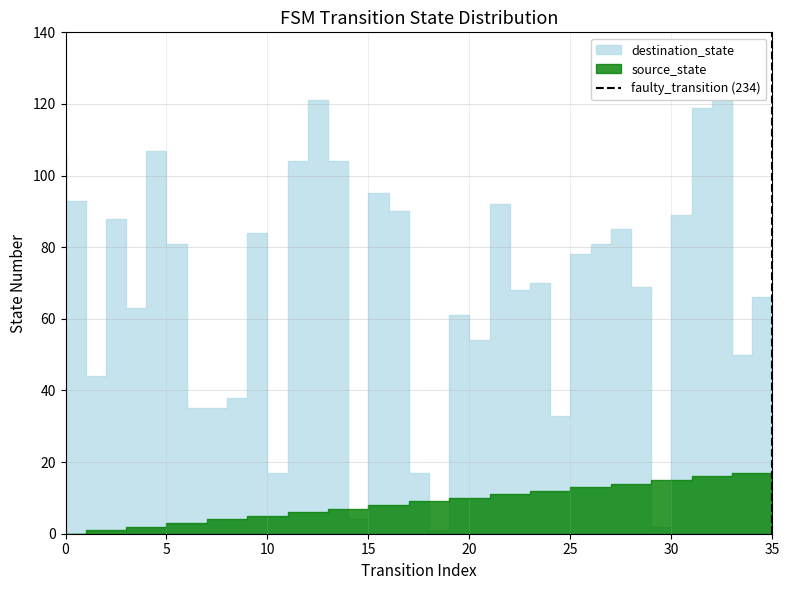

Does the chart have visible grid lines?

Yes